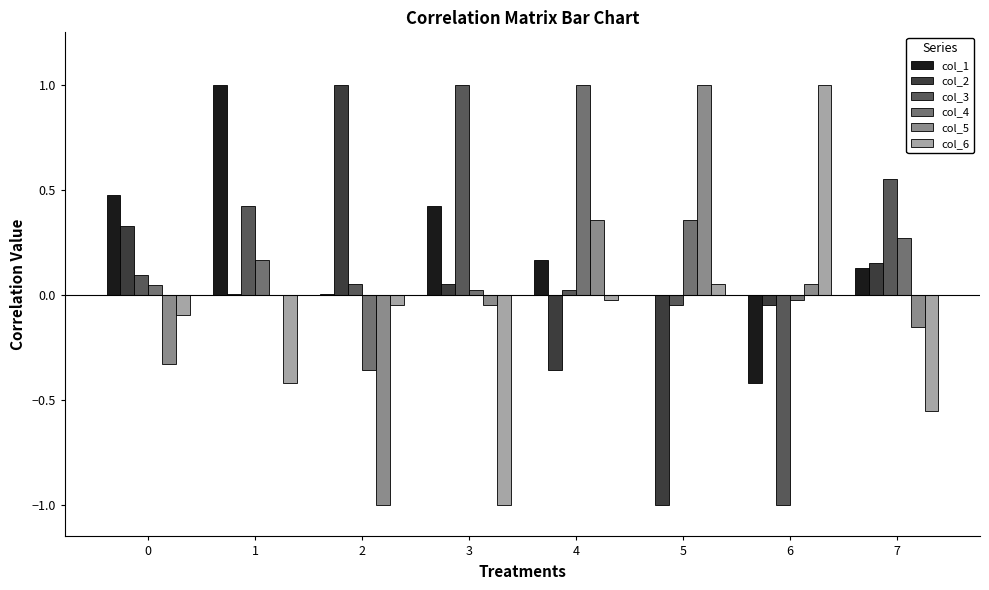

Which series has the largest total across all categories?

col_1